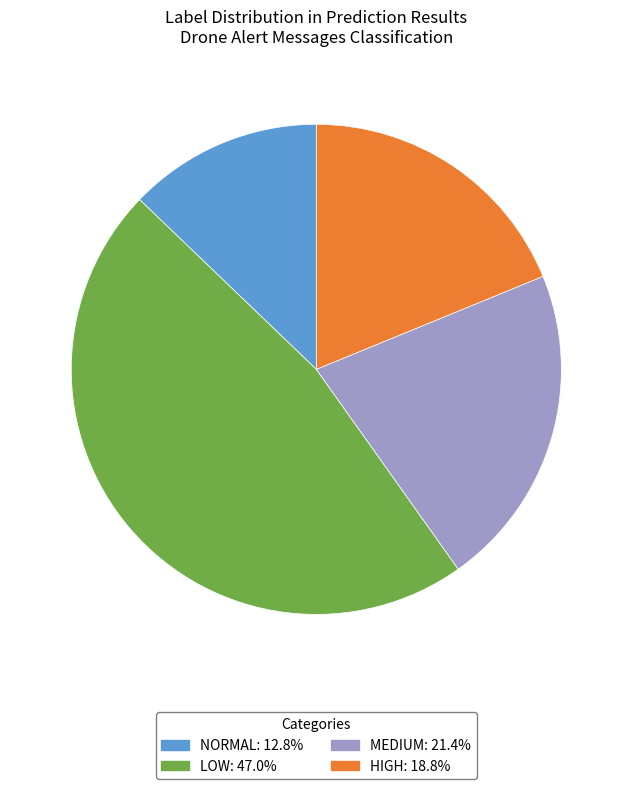

How many segments does this pie chart have?

4